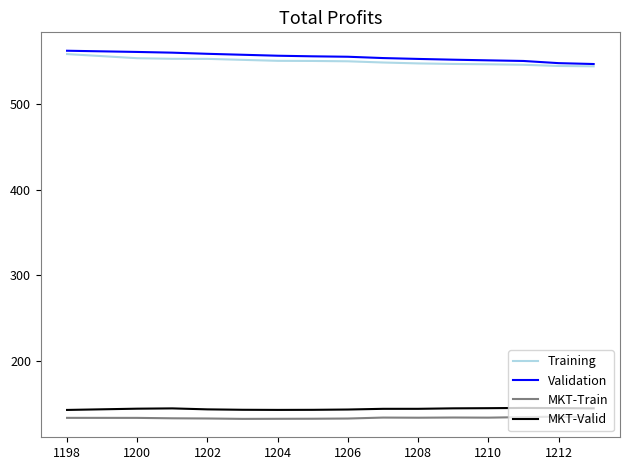

What is the lowest value of the MKT-Train series?

132.1